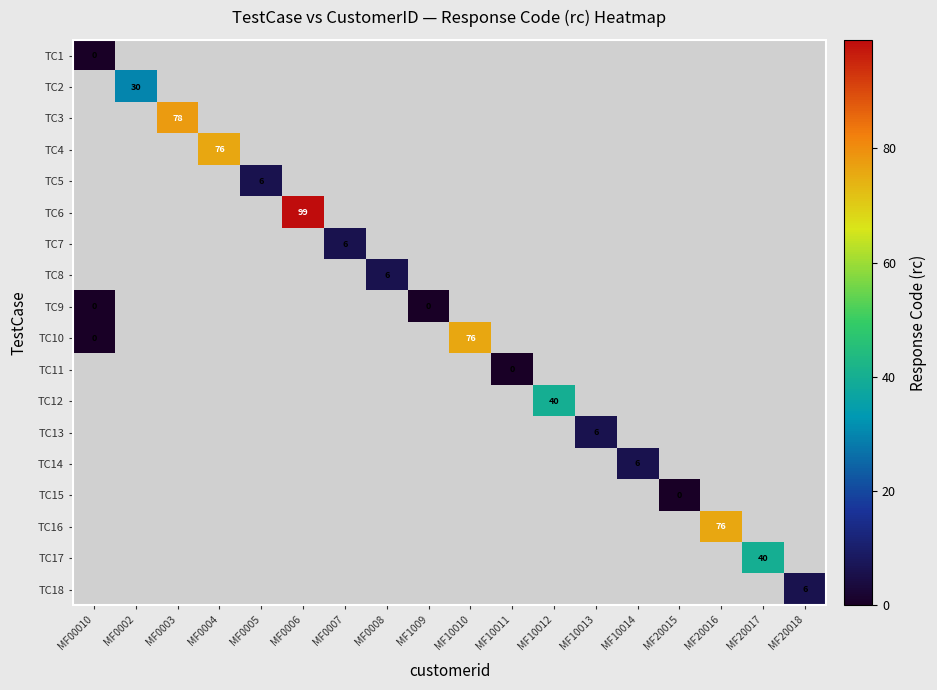

The TC4 series shows 76 at MF0004. True or false?

True